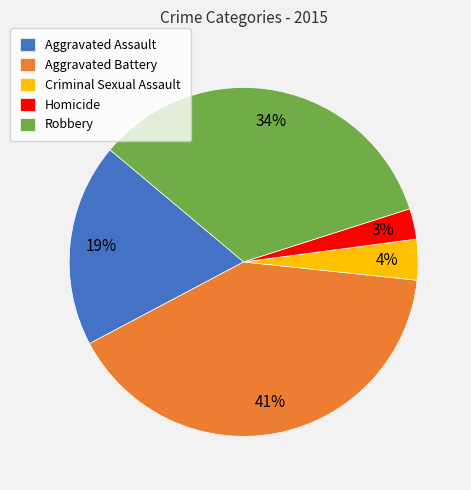

Between Criminal Sexual Assault and Robbery, which is larger?

Robbery